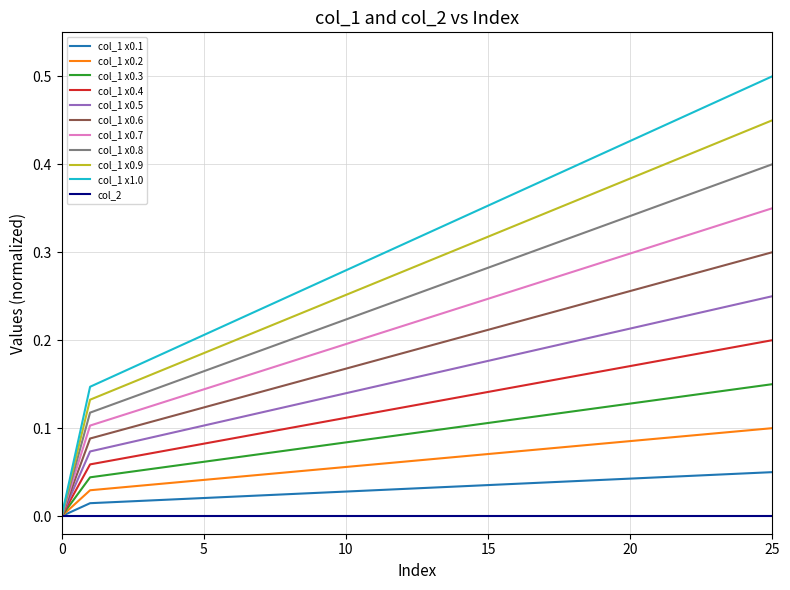

List the series in order of their peak value, lowest first.

col_2, col_1 x0.1, col_1 x0.2, col_1 x0.3, col_1 x0.4, col_1 x0.5, col_1 x0.6, col_1 x0.7, col_1 x0.8, col_1 x0.9, col_1 x1.0